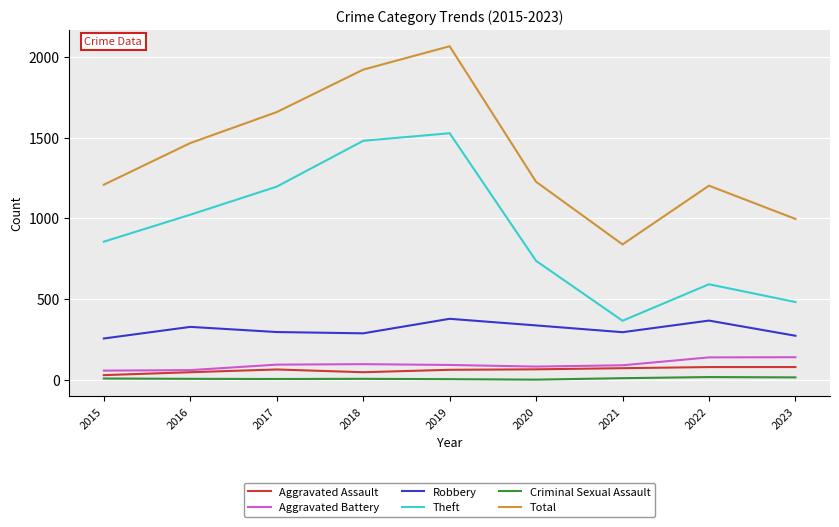

What is the sum of the Aggravated Assault values at 2017 and 2016?

111